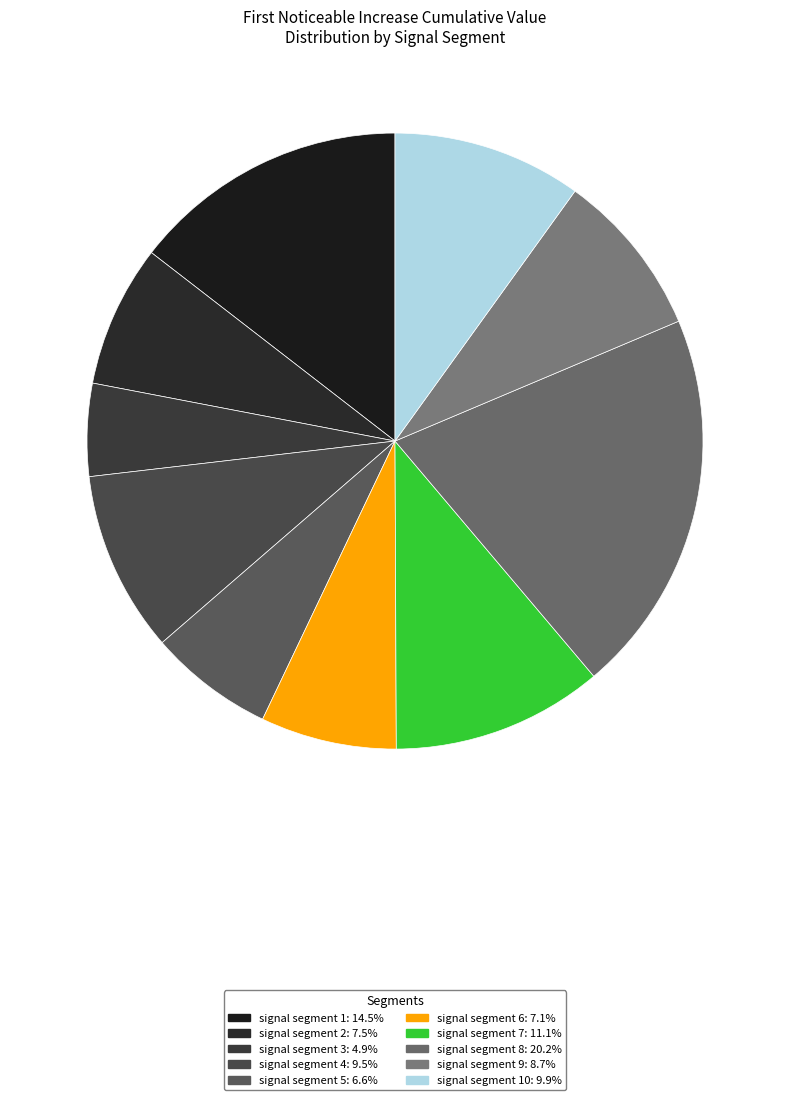

Count the number of slices in the pie.

10